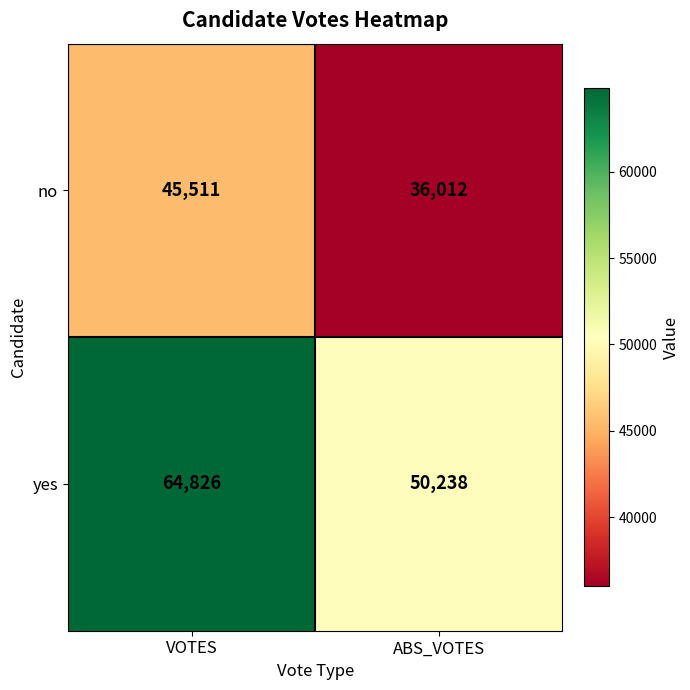

Rank the series at VOTES from lowest to highest value.

no, yes